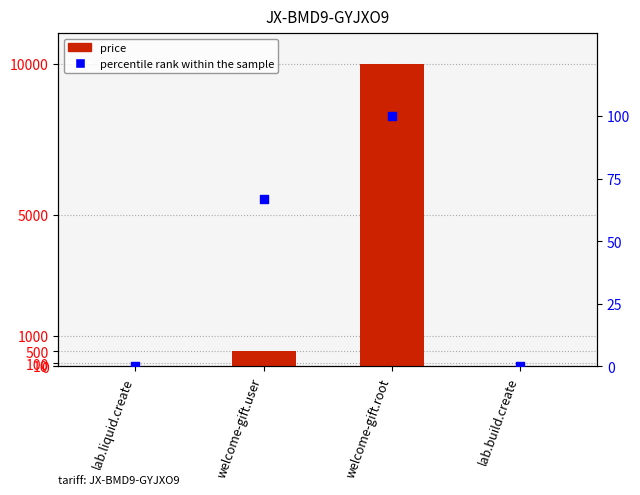

What is the total value across all series at welcome-gift.user?

566.7